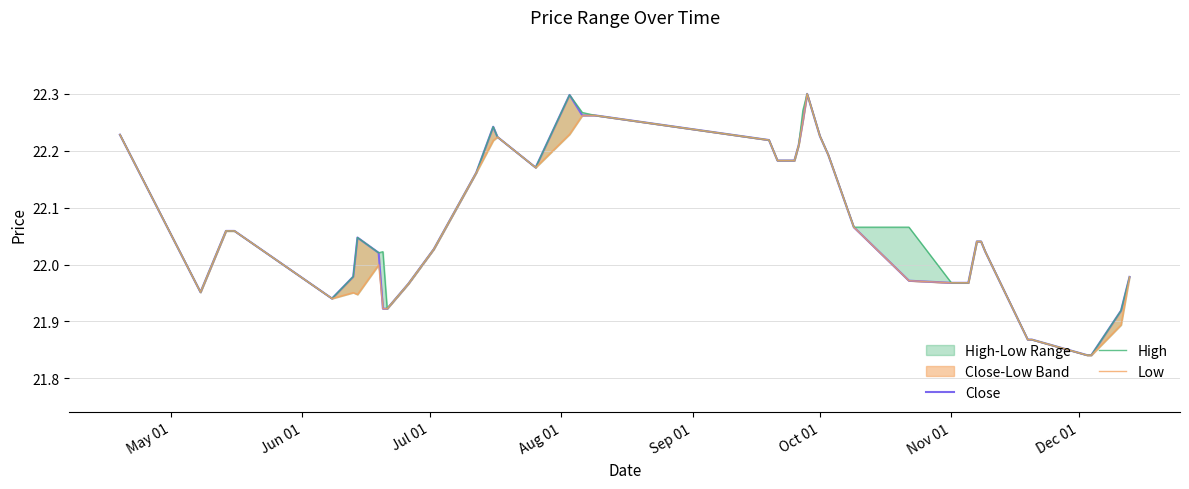

True or false: Low and Close cross at least once.

False